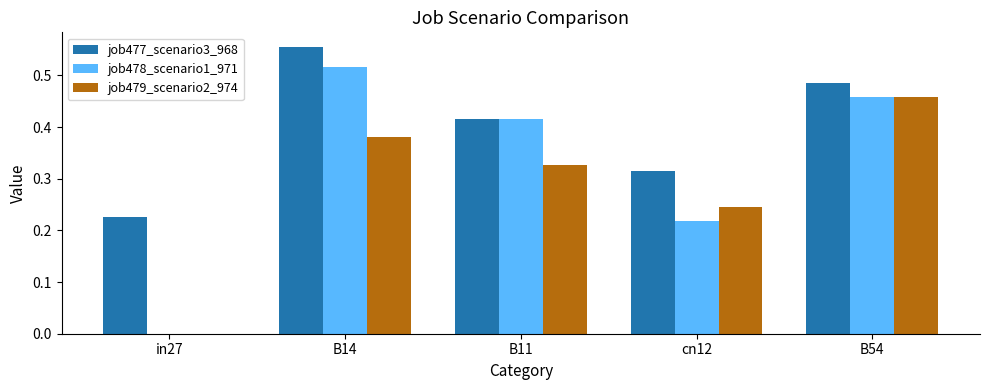

How many groups of bars are there?

5